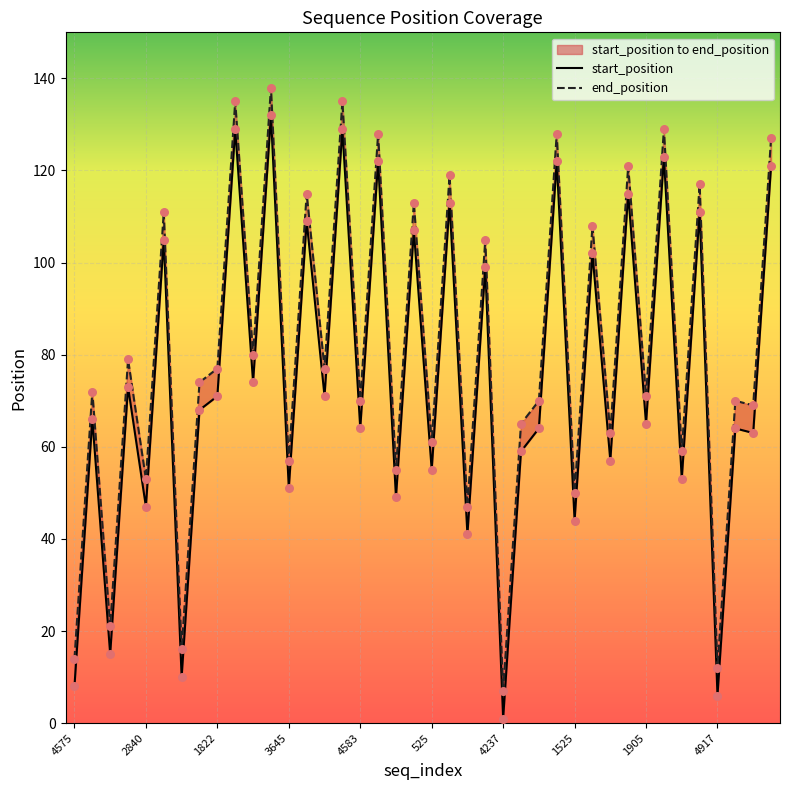

Which series has the largest Y range (max minus min)?

start_position